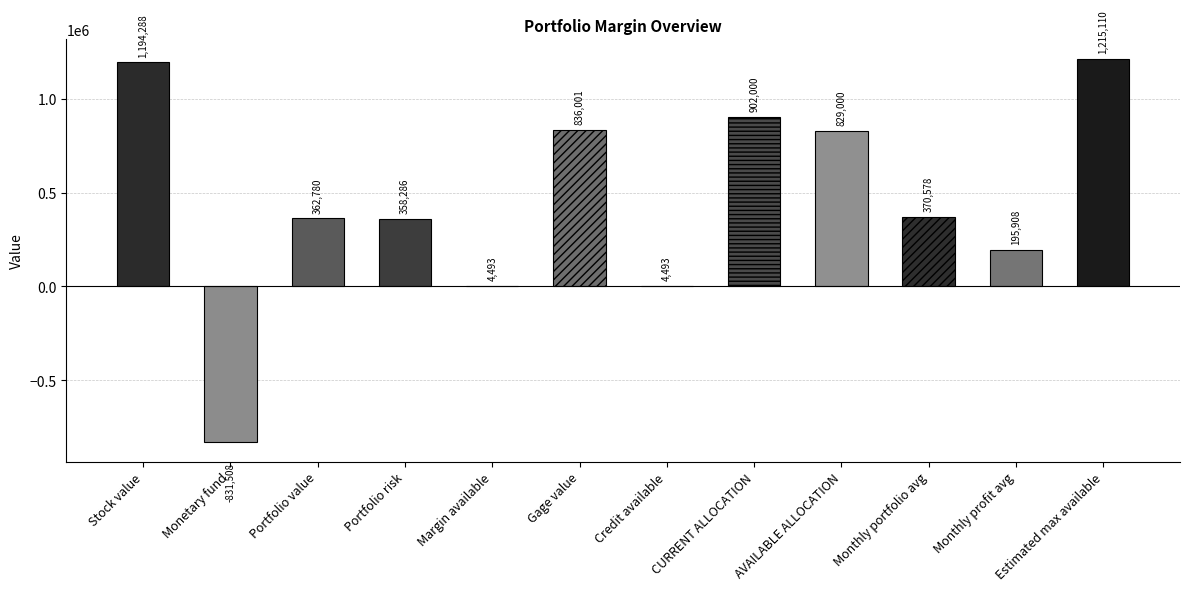

What is the average value?

453452.4